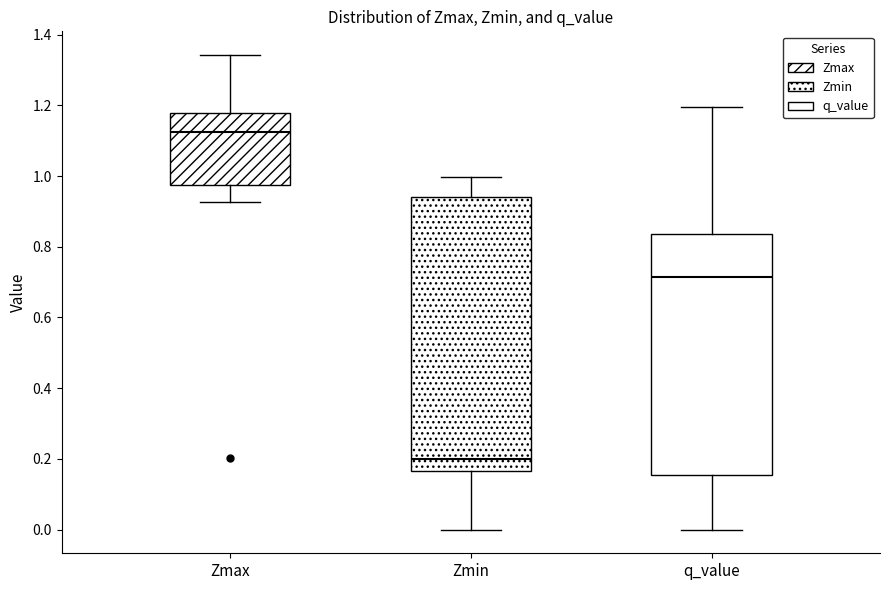

Reading left to right, transcribe this box plot: for each box, give where its median line is, the range the box spans, and where its two whiskers end, as read against the y-axis. The values are not printed on the chart, so give them approximately, as read against the axis.

Zmax: median 1.12, box 0.98 to 1.18, whiskers 0.92 to 1.34
Zmin: median 0.20, box 0.16 to 0.94, whiskers 0.00 to 1.00
q_value: median 0.72, box 0.16 to 0.84, whiskers 0.00 to 1.20